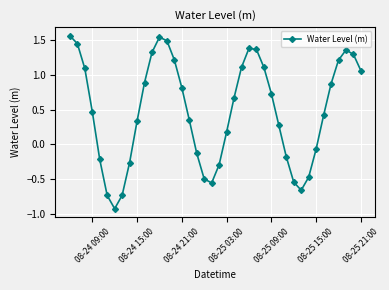

How many points are lower than both their immediate neighbors (excluding endpoints)?

3